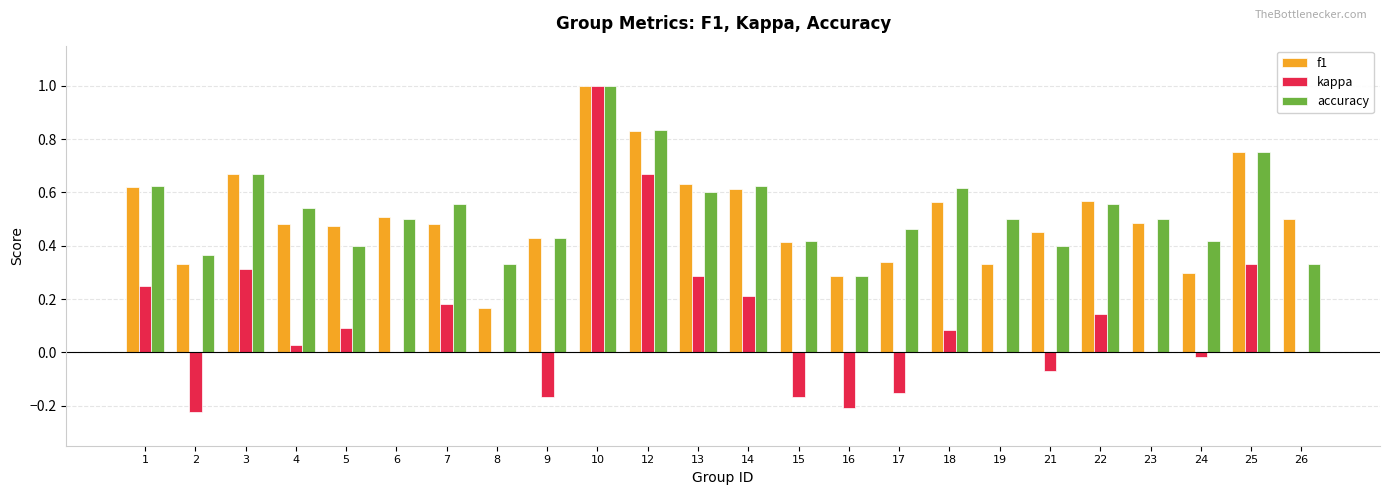

The f1 series shows 1.0 at 14. True or false?

False